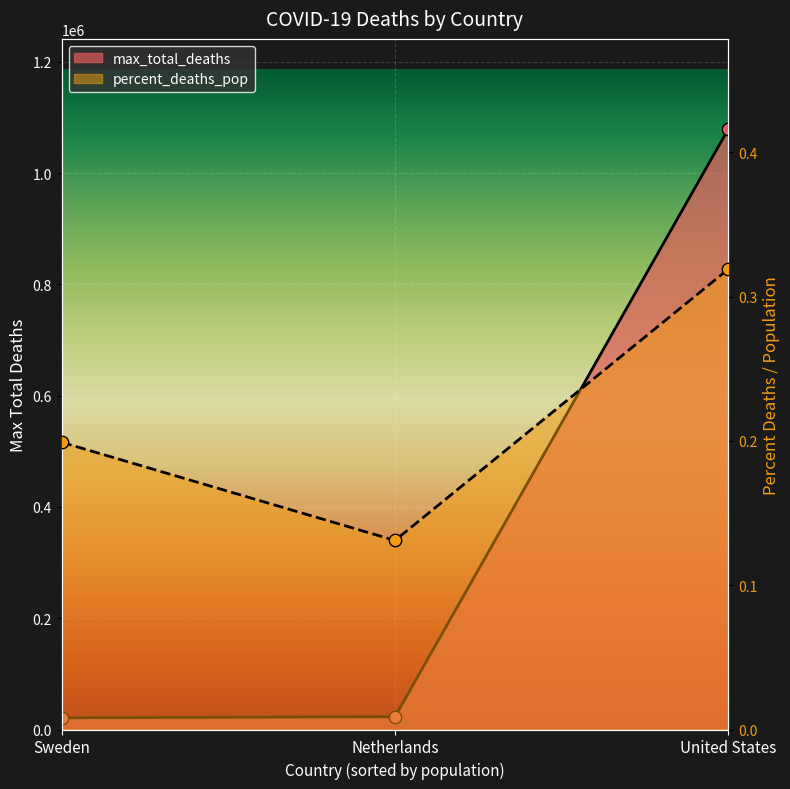

What is the change in value from Sweden to Netherlands?

+1963